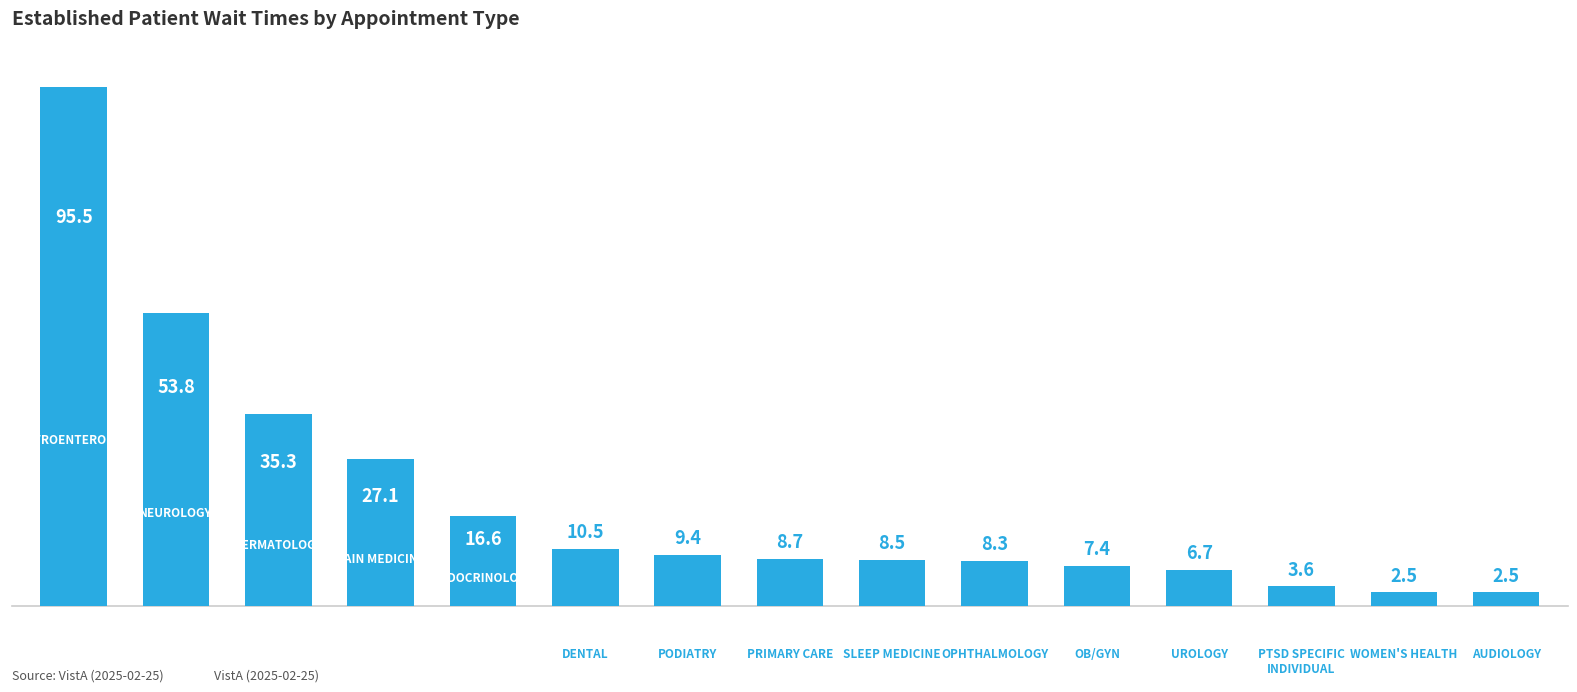

What is the difference between the maximum and minimum values?

93.0